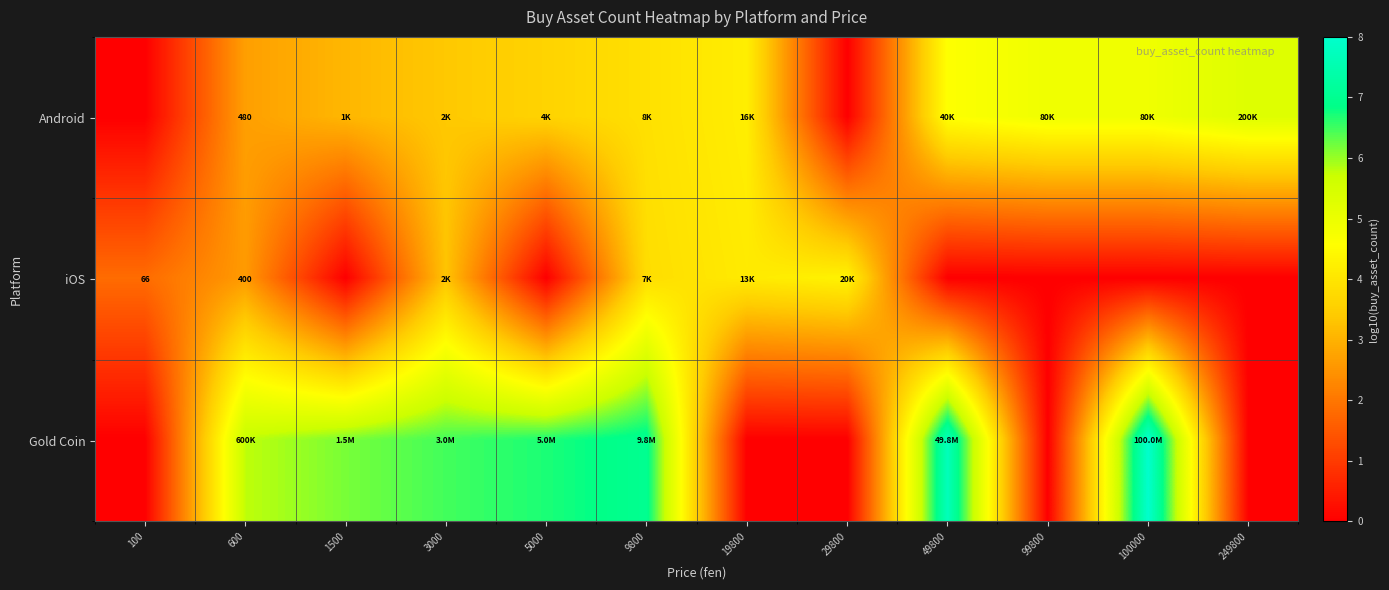

How many values in the row_0 series are below 3?

3